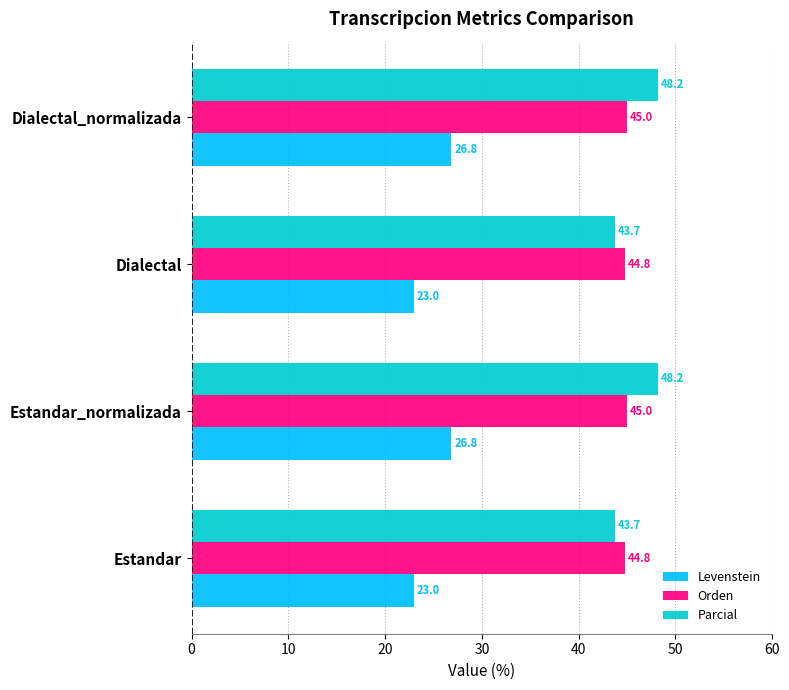

What is the greatest value displayed?

48.2